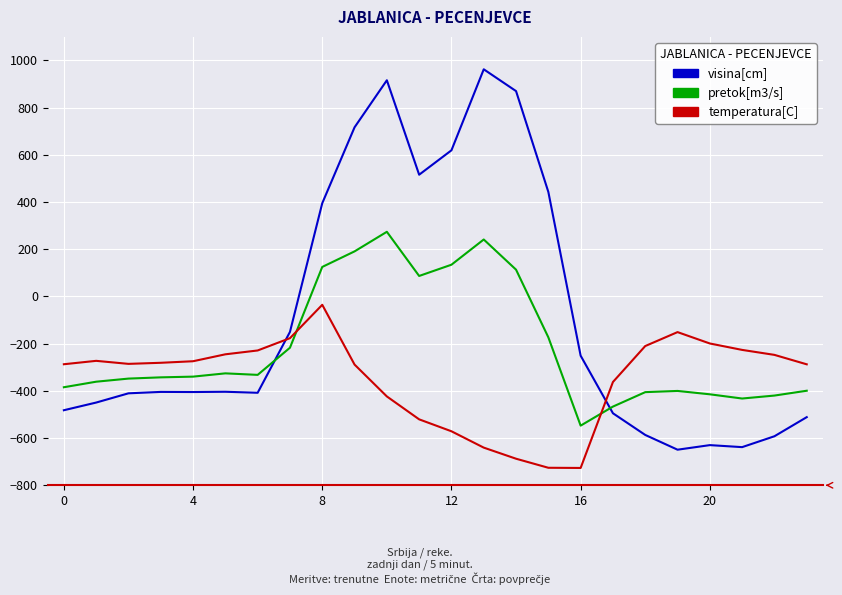

Which series has the widest spread of values?

visina[cm]